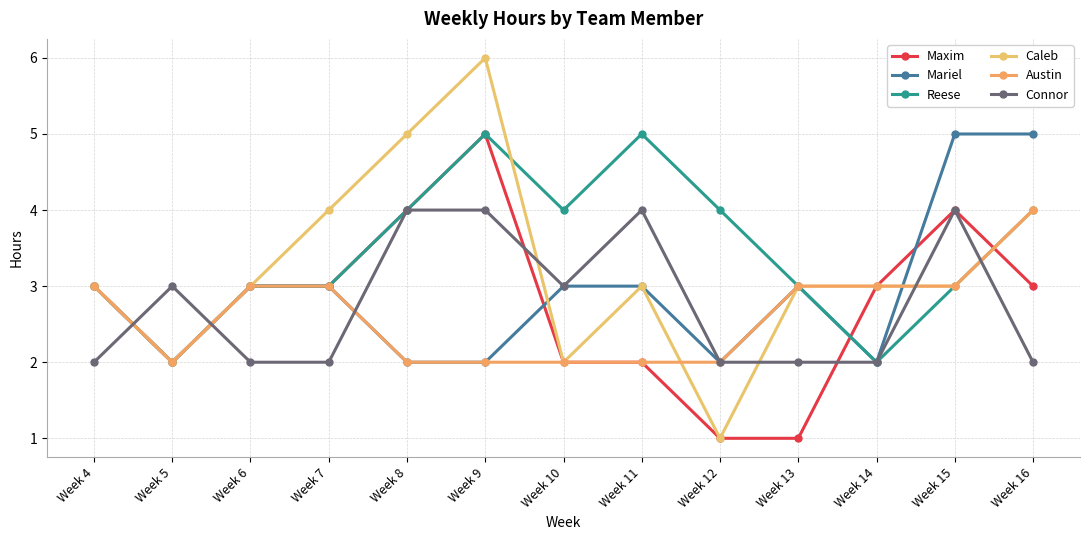

How many series are shown in this chart?

6